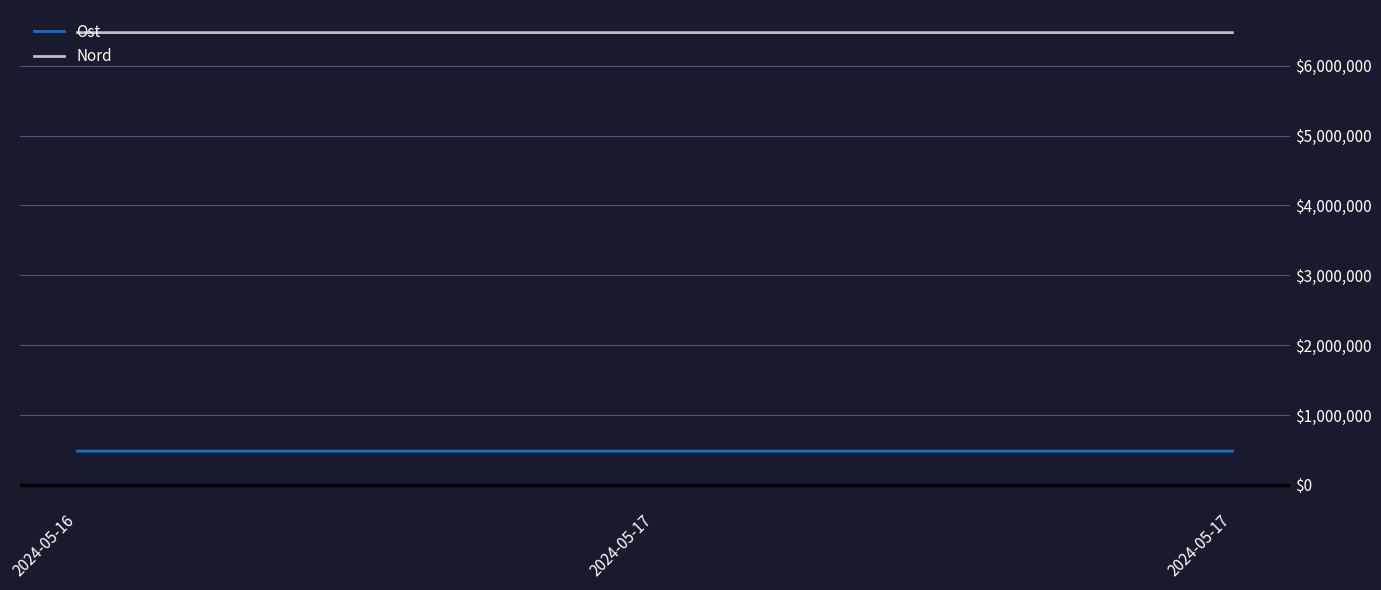

Does the chart have visible grid lines?

Yes